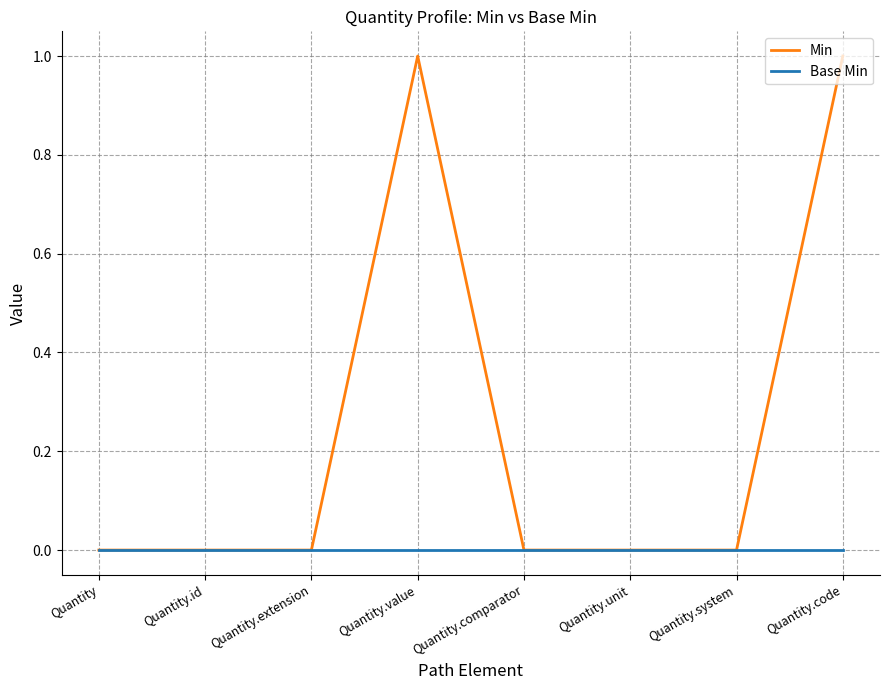

Reading left to right, extract all data points from this chart.

Min: Quantity=0	Quantity.id=0	Quantity.extension=0	Quantity.value=1	Quantity.comparator=0	Quantity.unit=0	Quantity.system=0	Quantity.code=1
Base Min: Quantity=0	Quantity.id=0	Quantity.extension=0	Quantity.value=0	Quantity.comparator=0	Quantity.unit=0	Quantity.system=0	Quantity.code=0